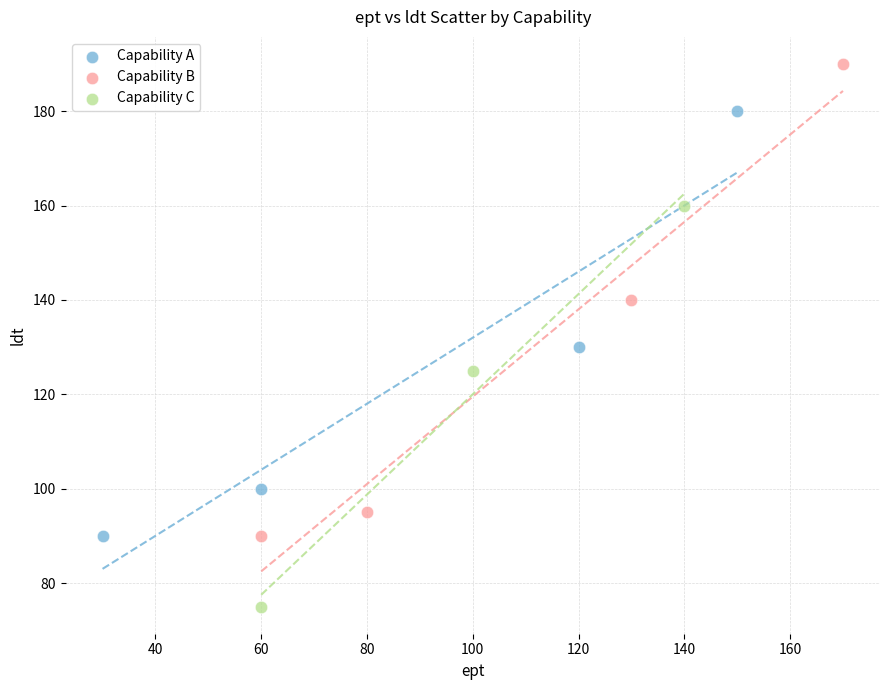

Which series has the widest spread of Y values?

Capability B